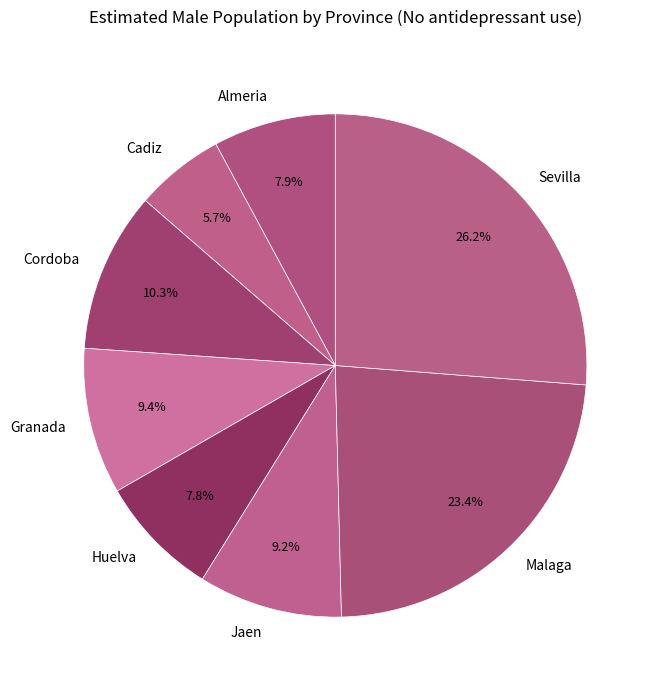

Is Sevilla the majority of the pie?

No